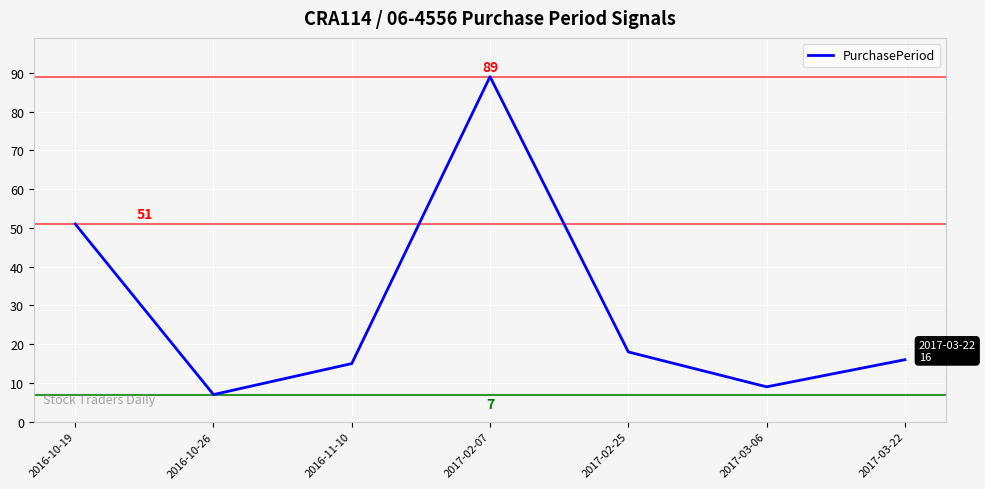

Is it true that the value at 2017-03-22 is 24?

False